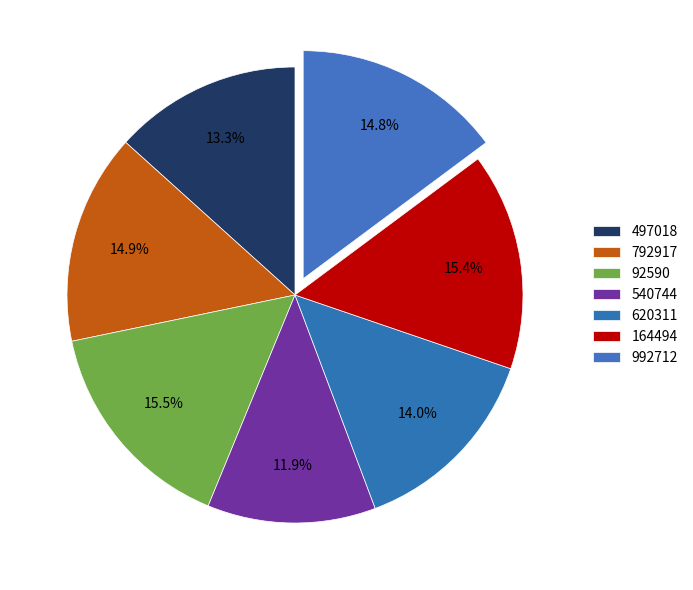

To the nearest percent, what is the average slice percentage?

14%